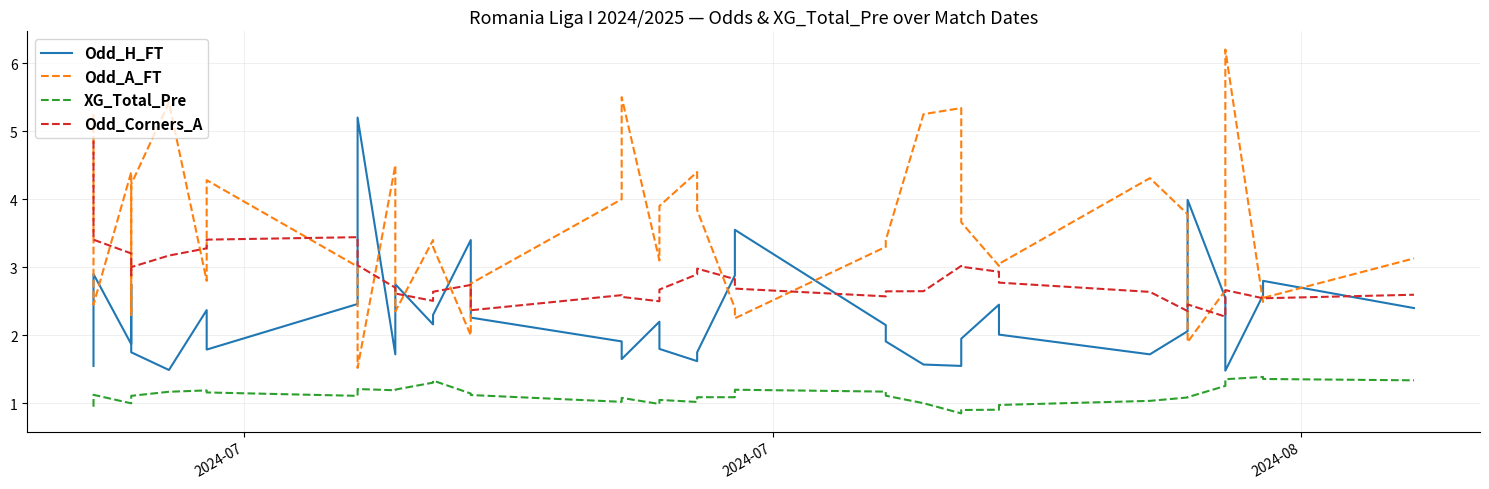

Where is Odd_H_FT nearest to the value 3?

2024-07